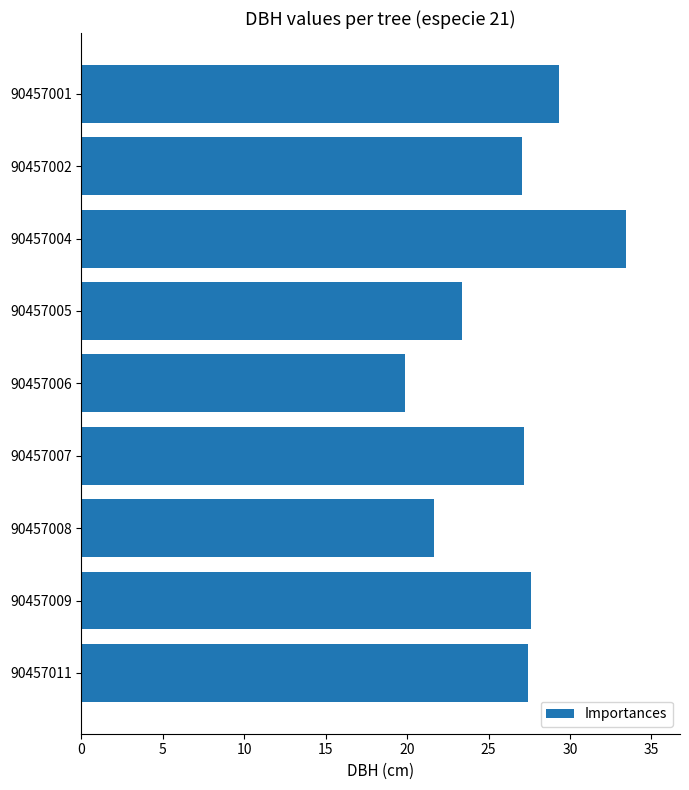

Approximately how many times larger is the value at 90457002 compared to 90457004?

0.8